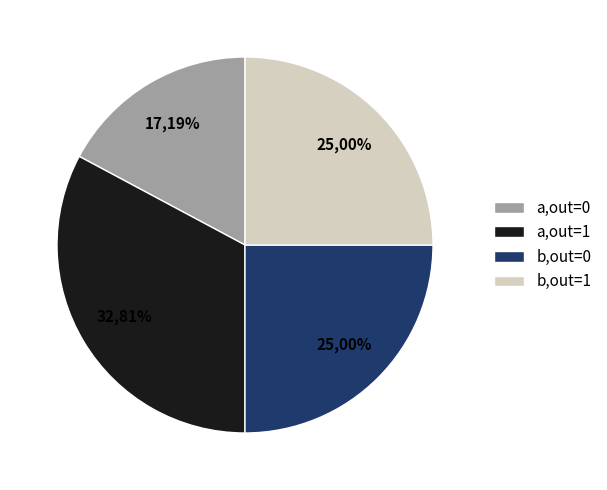

The input_symbol slice represents 54% of the pie. True or false?

False